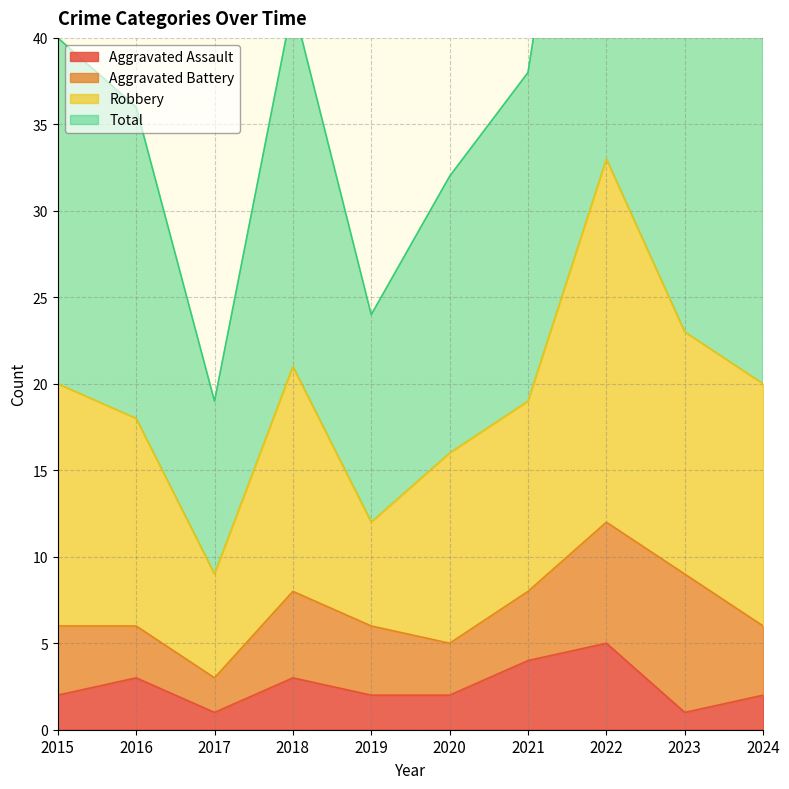

At which category does the chart reach its minimum across all series?

2017